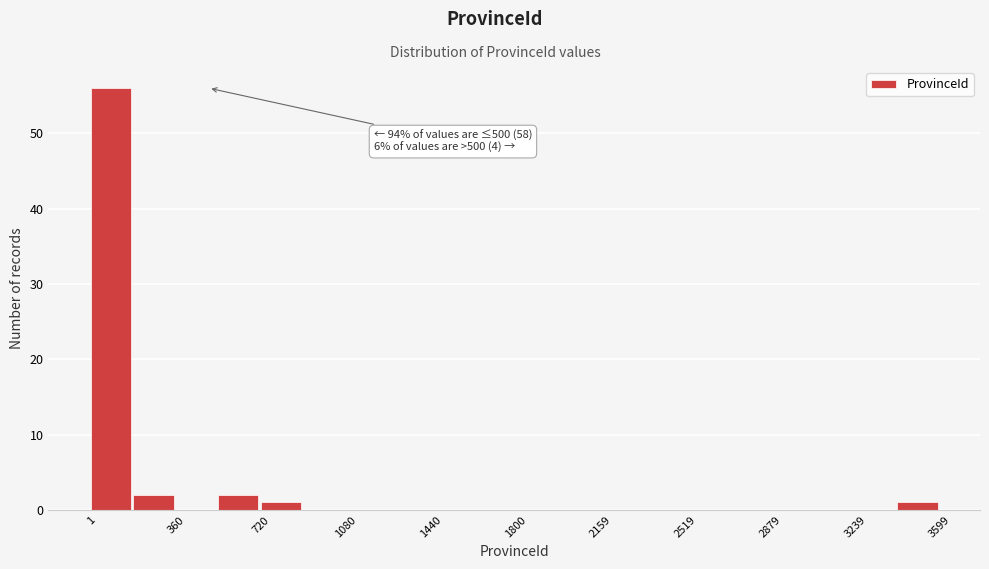

Read against the x-axis, roughly where is the centre of the tallest bar?

100